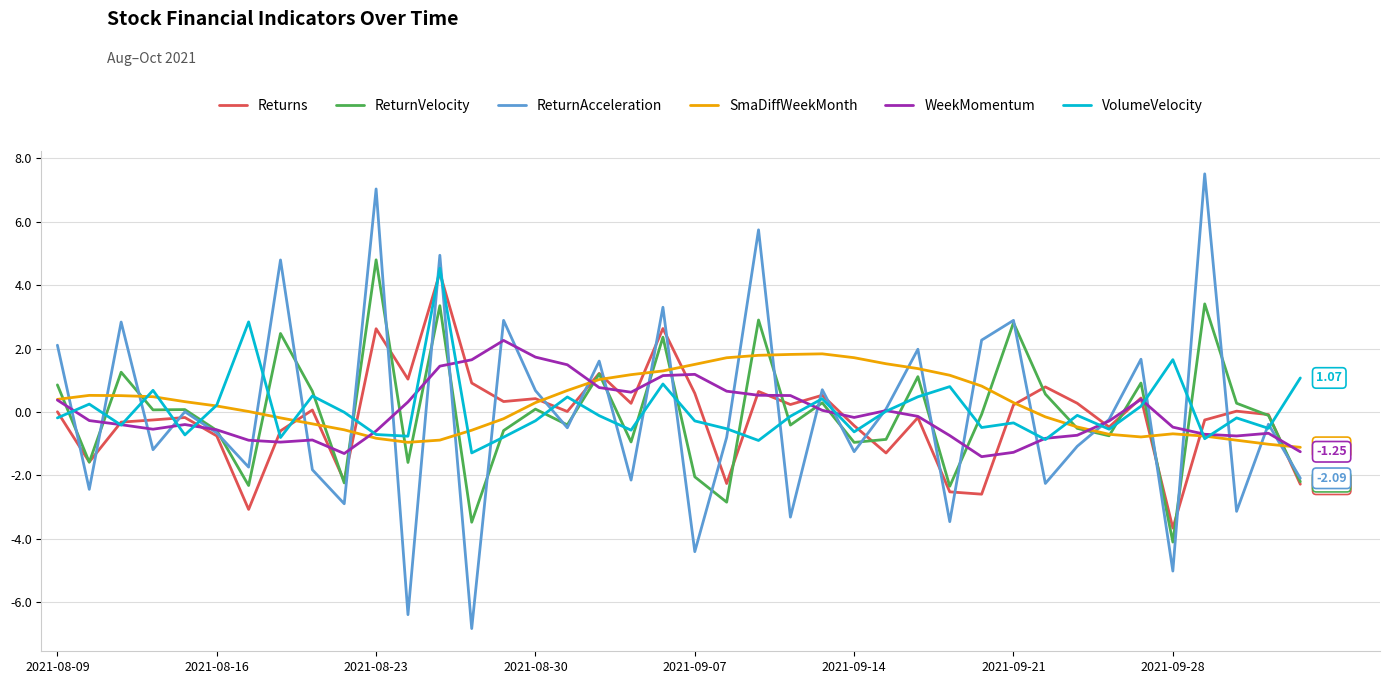

Rank the series by their maximum value, from highest to lowest.

ReturnAcceleration, ReturnVelocity, VolumeVelocity, Returns, WeekMomentum, SmaDiffWeekMonth